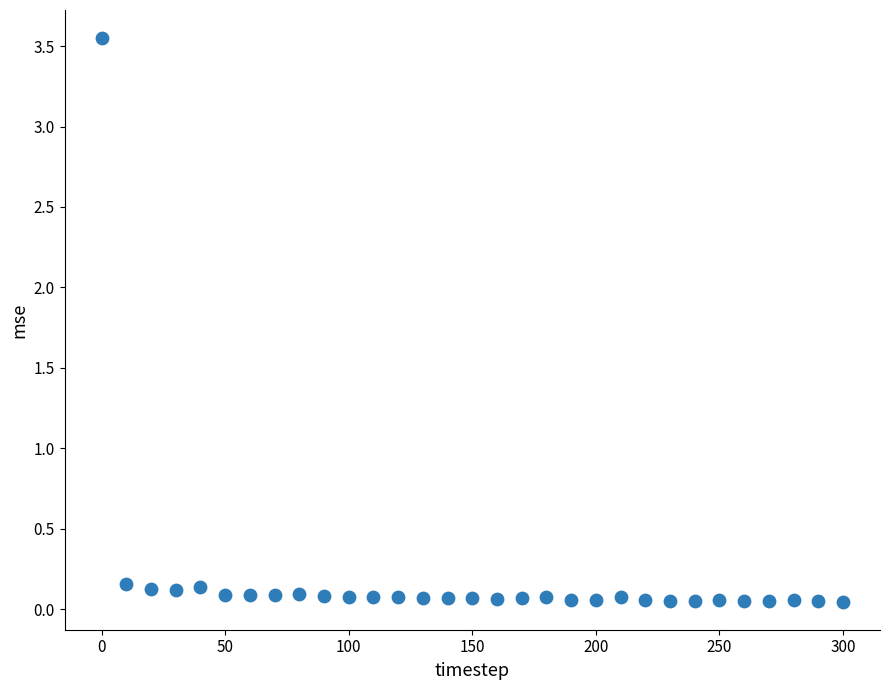

What is the range of X values (max minus min)?

300.0